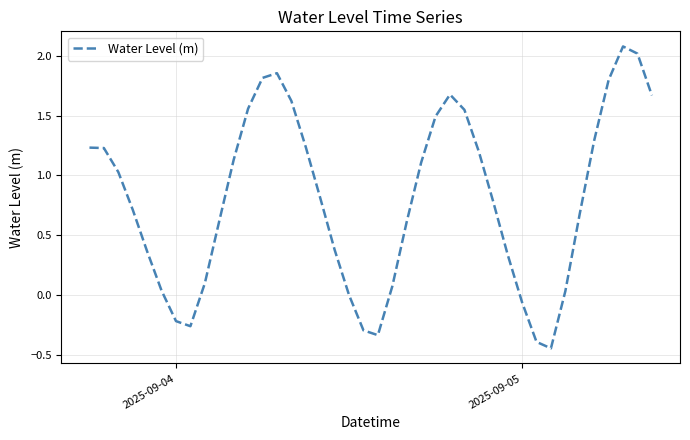

Does the chart display data point markers on the line(s)?

No